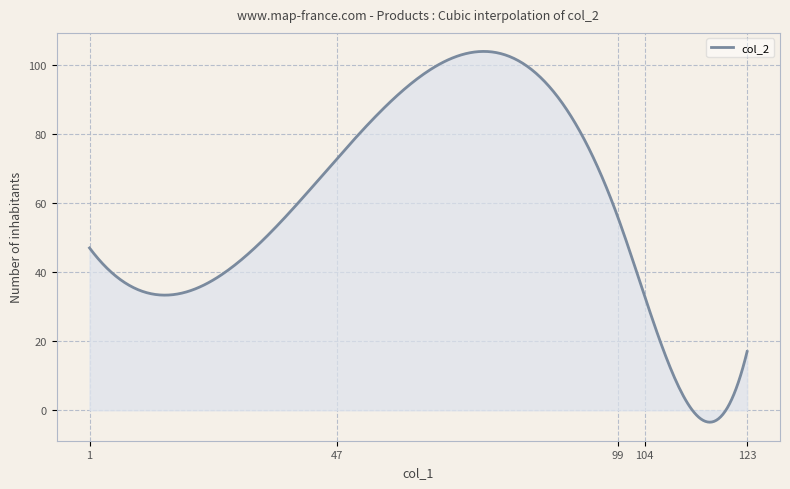

What is the difference between the maximum and minimum values?

107.4